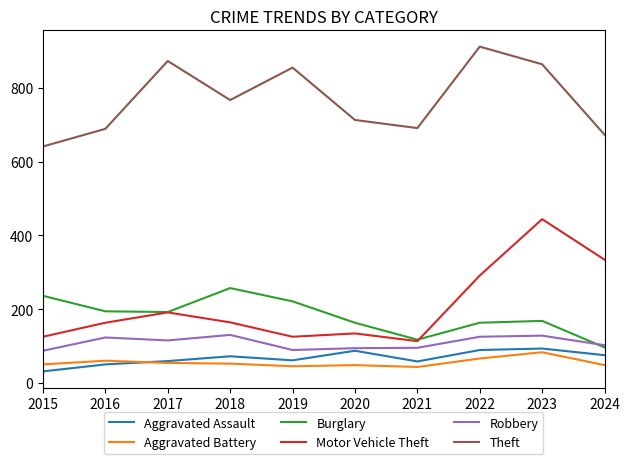

How many lines are shown in the chart?

6